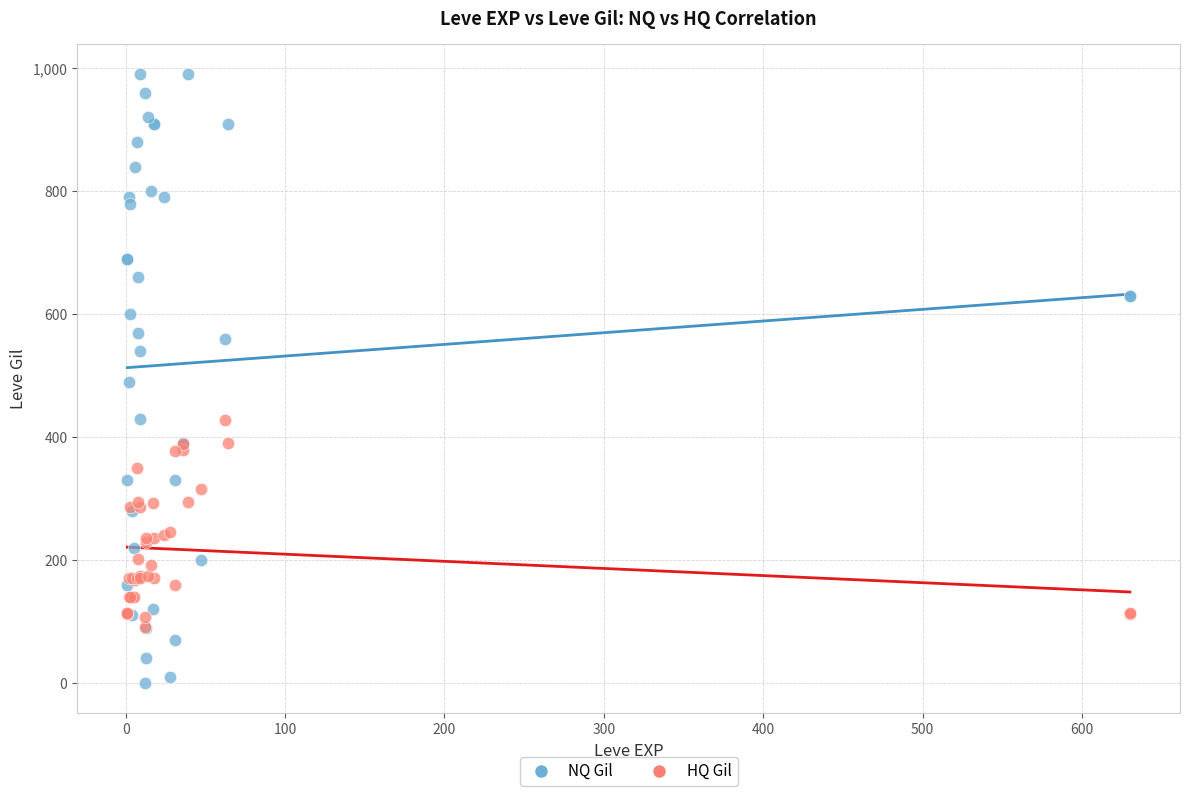

Which series has the widest spread of Y values?

NQ Gil